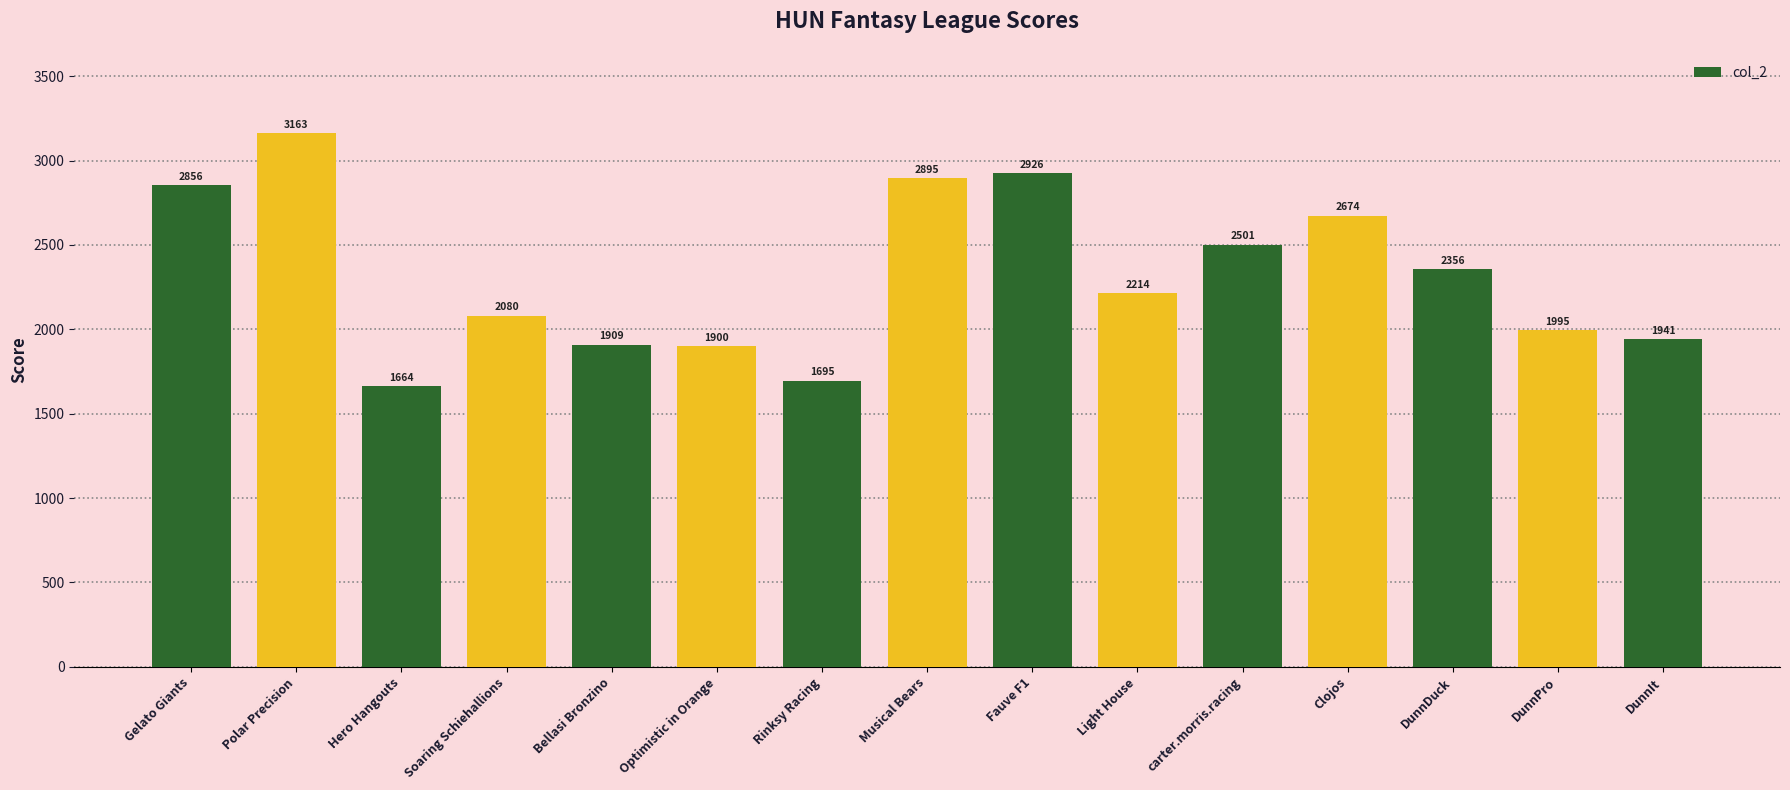

Reading right to left, extract all data points from this chart.

1941	1995	2356	2674	2501	2214	2926	2895	1695	1900	1909	2080	1664	3163	2856